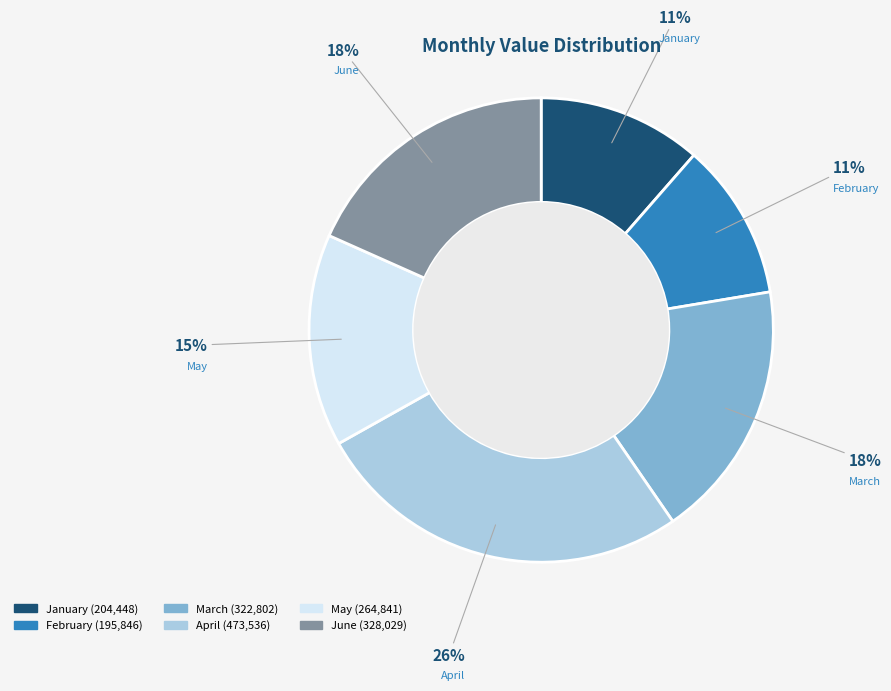

What is the ratio of the value at February to the value at June?

0.6